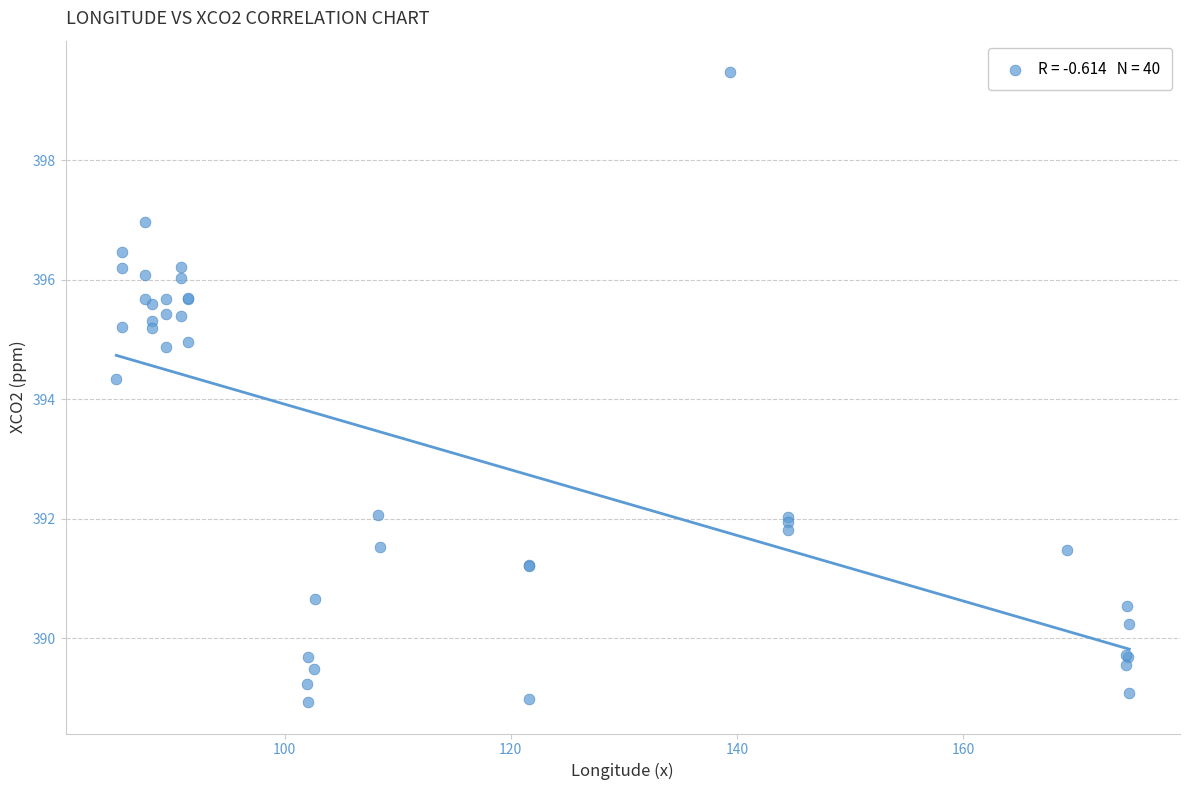

What Y value in the scatter plot is closest to 394?

394.3